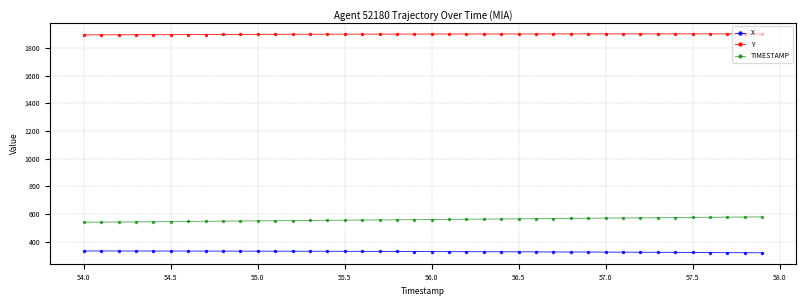

What is the difference between the maximum and minimum values in the X series?

13.1